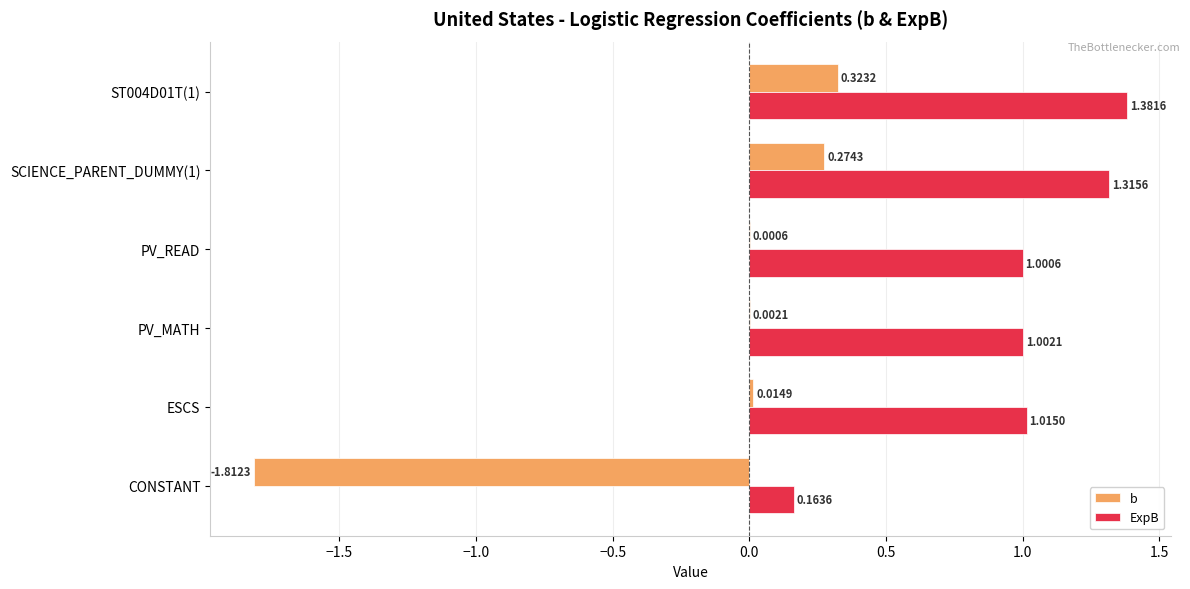

Between ESCS and PV_MATH, which series saw the biggest shift?

ExpB